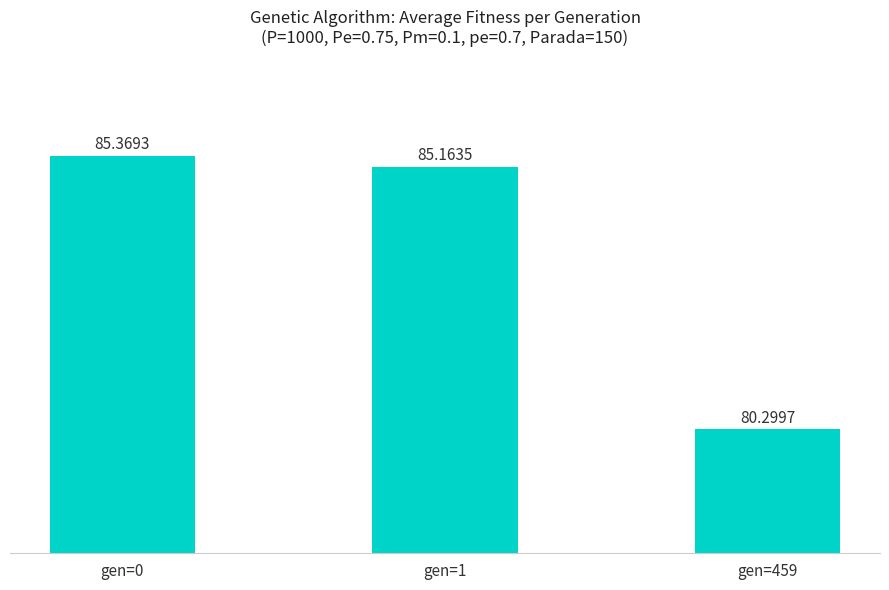

List the labels in order of value, largest first.

gen=0, gen=1, gen=459